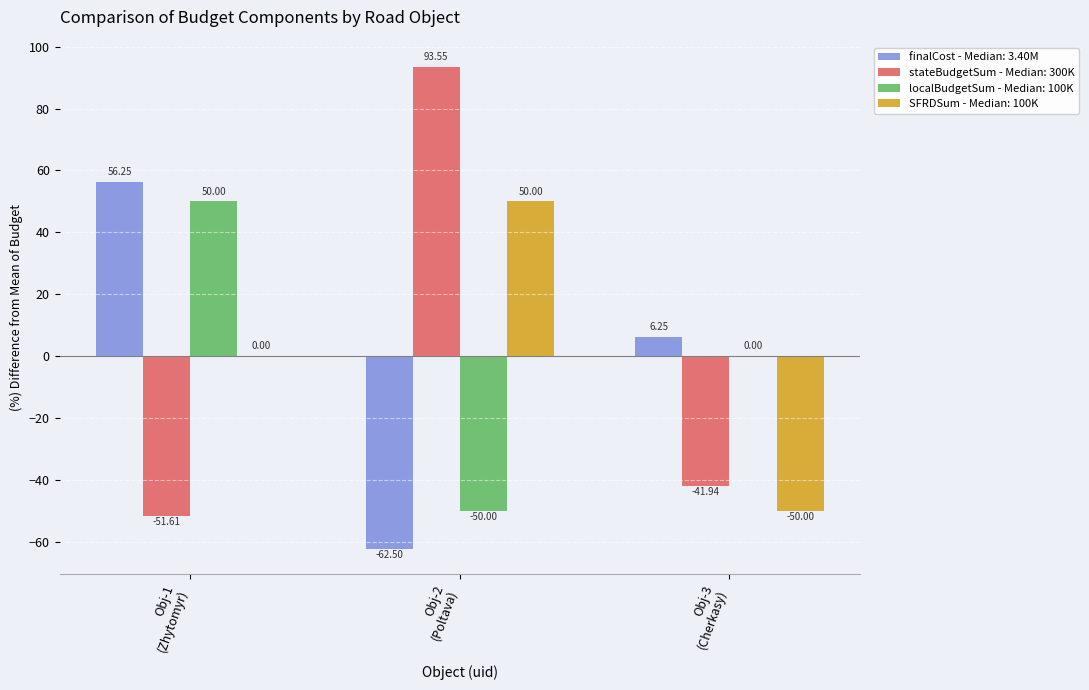

What are all the series names shown in the legend?

finalCost - Median: 3.40M, stateBudgetSum - Median: 300K, localBudgetSum - Median: 100K, SFRDSum - Median: 100K